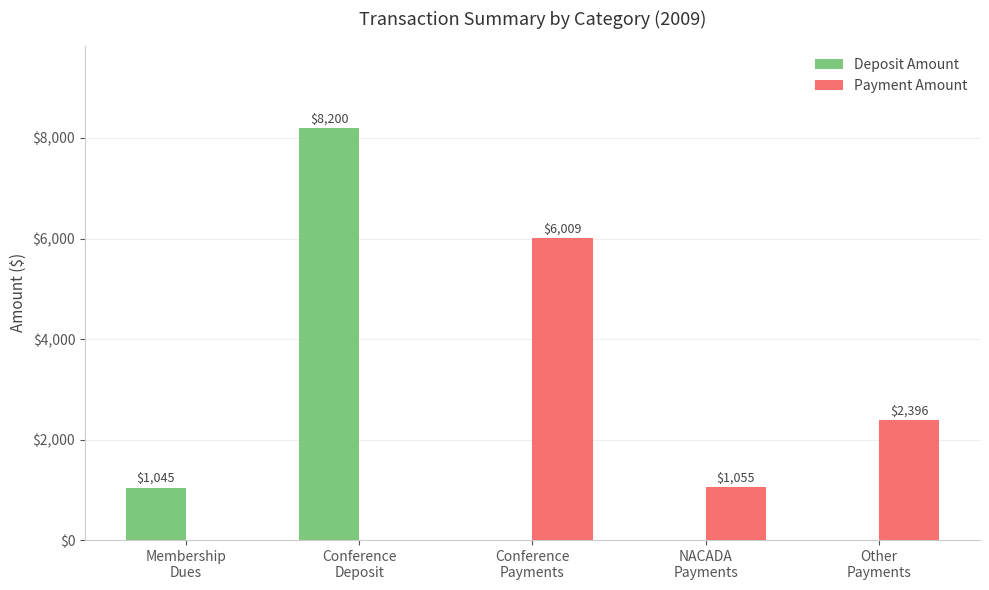

True or false: Deposit Amount has a value of -2622.8 at Conference
Payments.

False